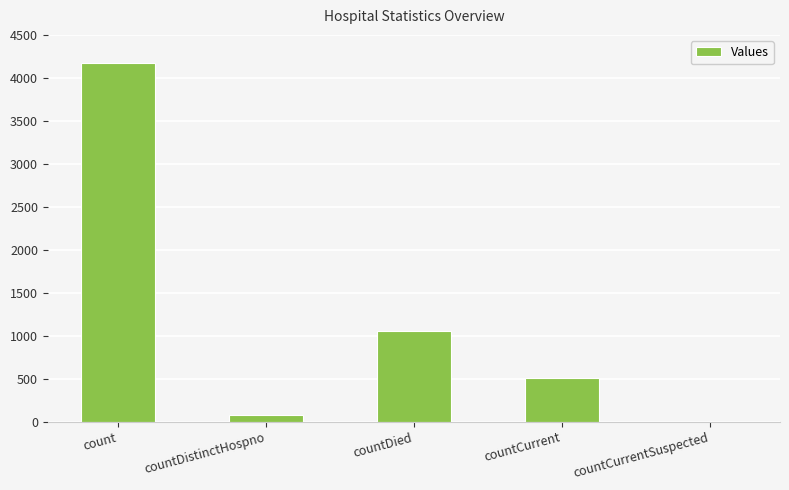

How many data points does each series have?

5